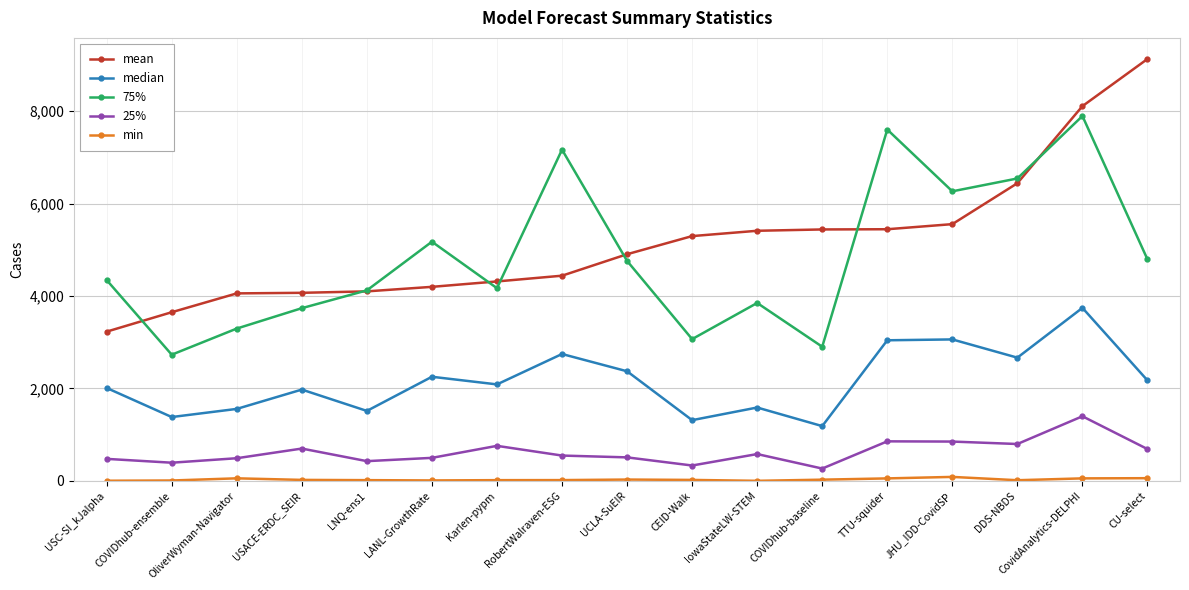

Is it true that median equals 3744.0 at CovidAnalytics-DELPHI?

True